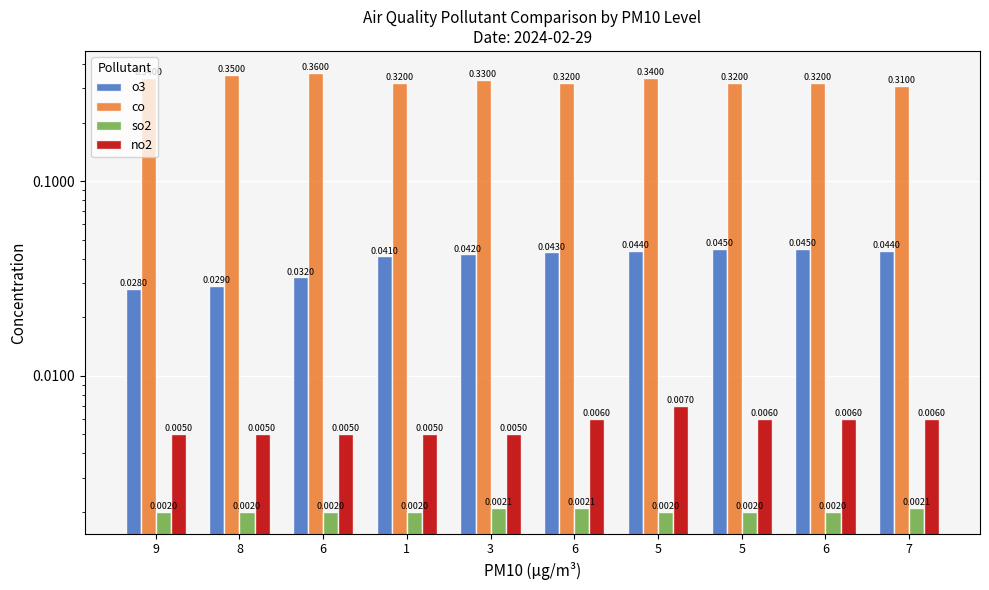

Between 3 and 7, which series saw the biggest shift?

co